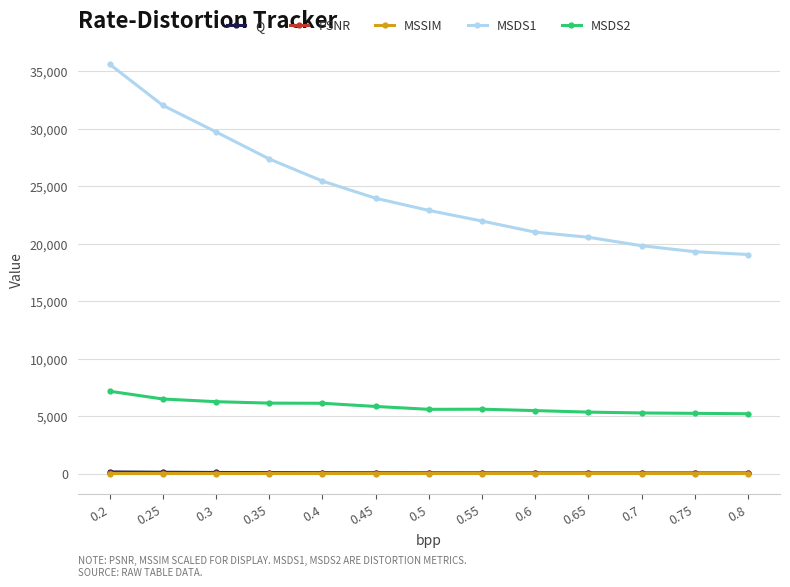

Which series has the largest total across all categories?

MSDS1